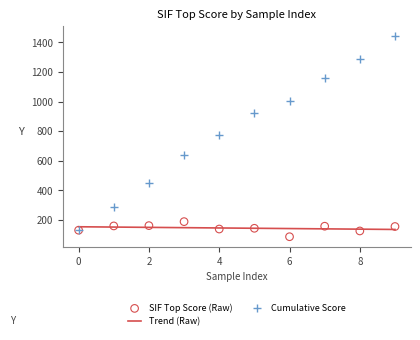

Between 3 and 2, which is larger?

3